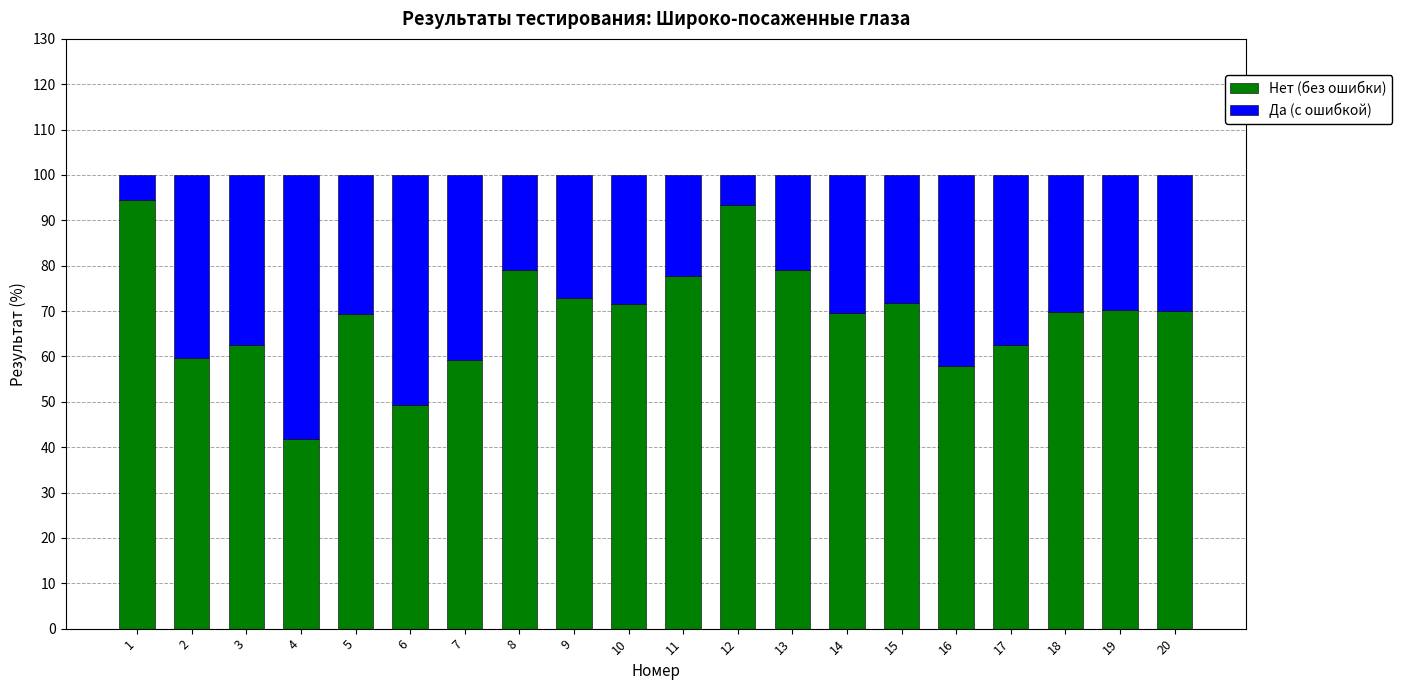

What is the sum of the Нет (без ошибки) values at 4 and 5?

111.1